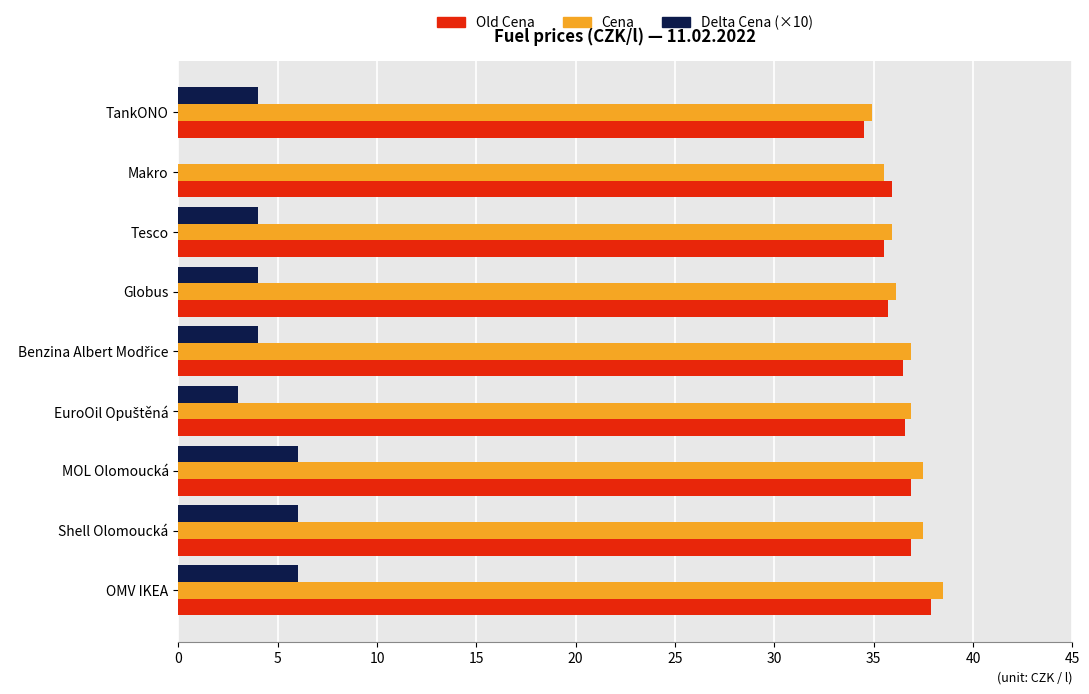

The Cena series shows 36.9 at 20. True or false?

True